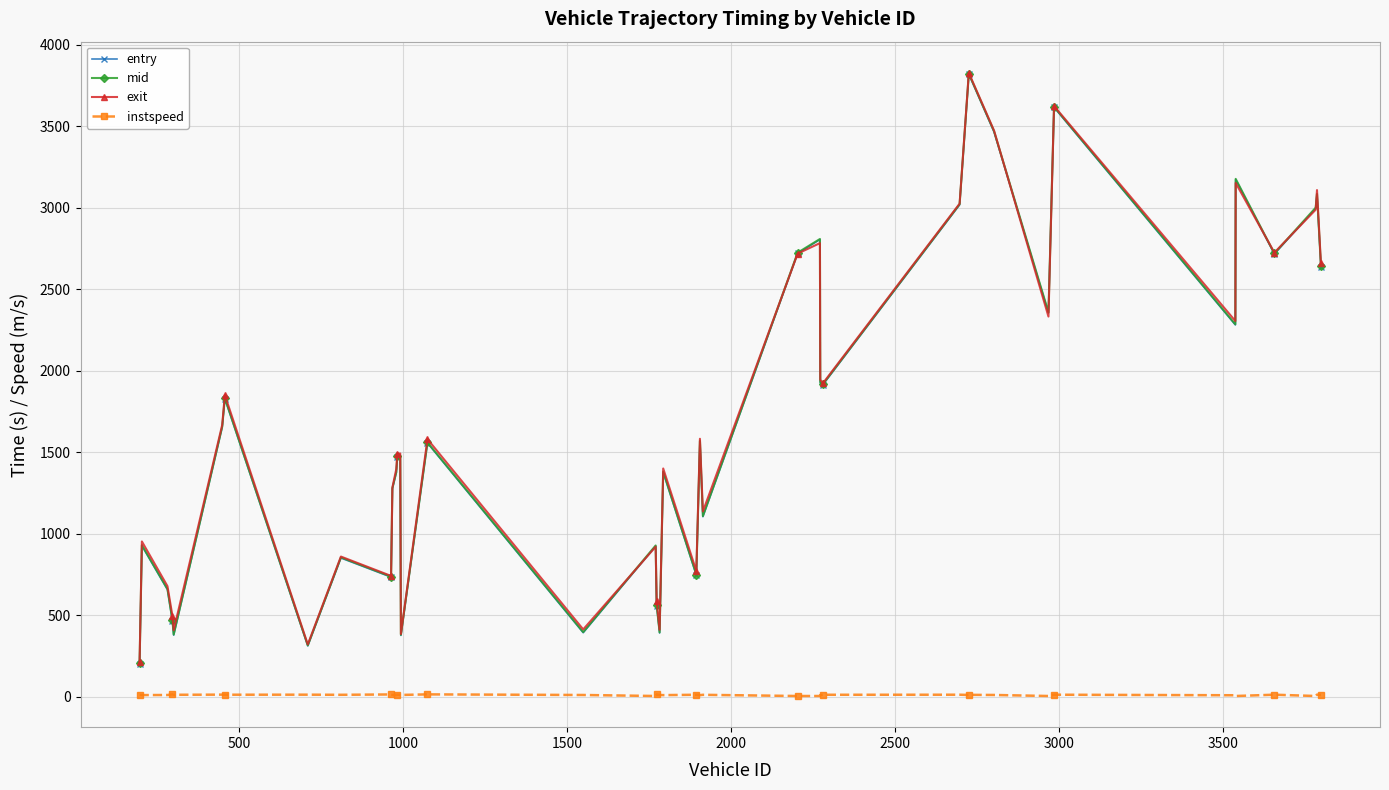

Count the number of data series in this chart.

4